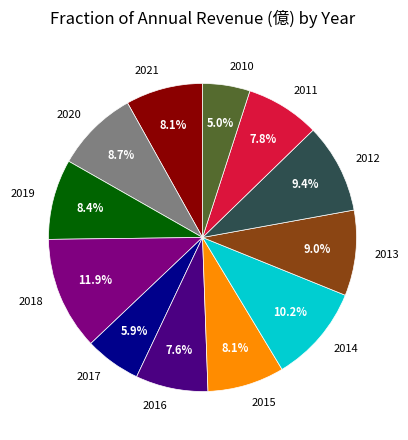

What percentage is the 2013 slice, to the nearest percent?

9%